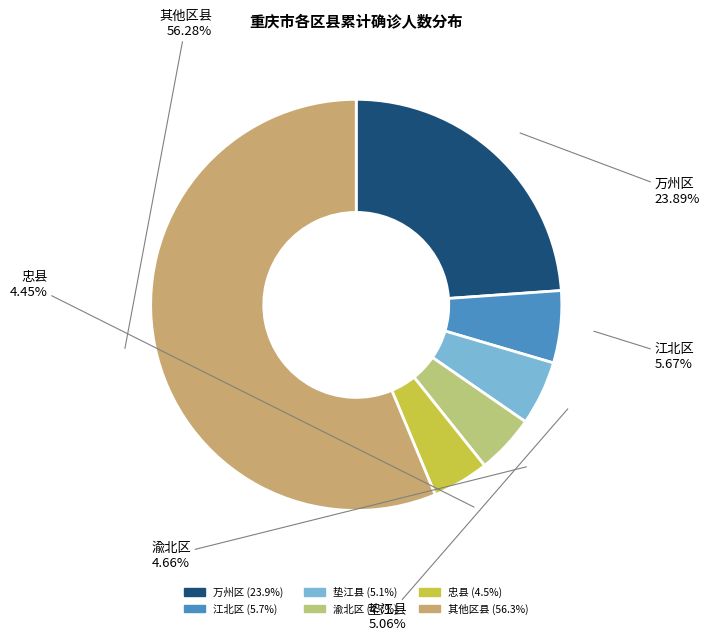

How many slices are in this pie chart?

6